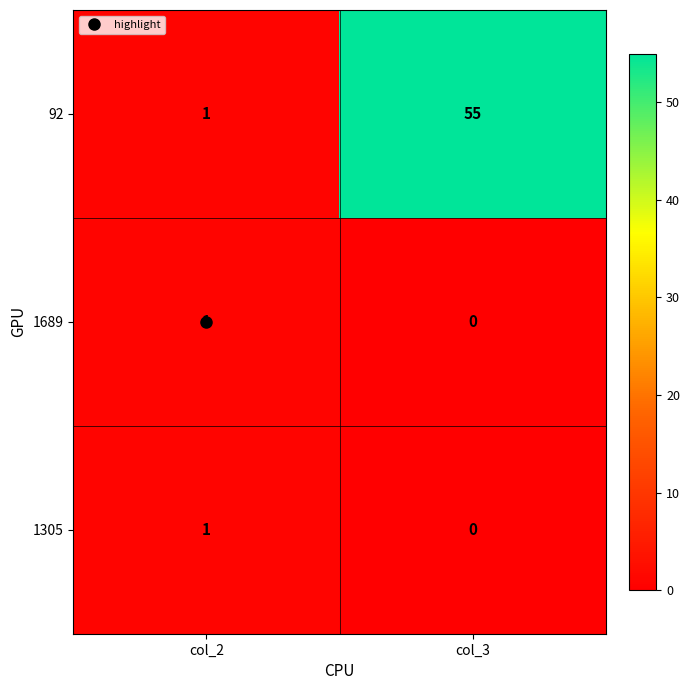

At which category does the chart reach its minimum across all series?

col_3